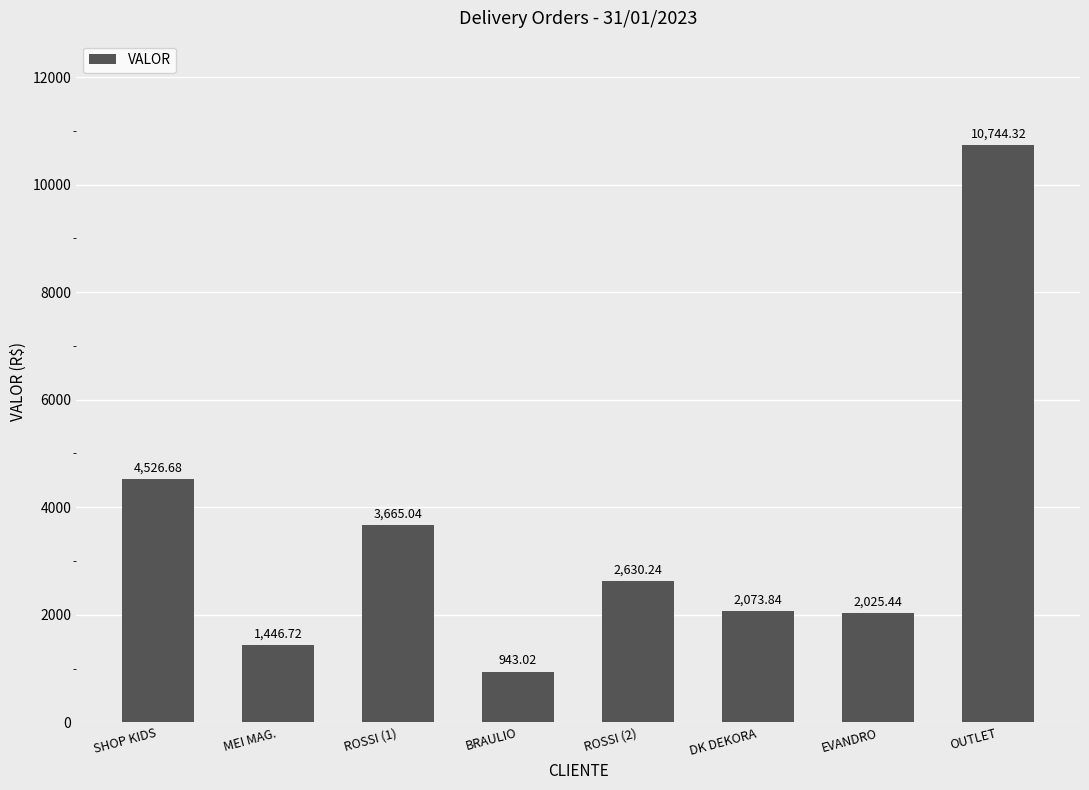

What is the maximum value shown in the chart?

10744.3